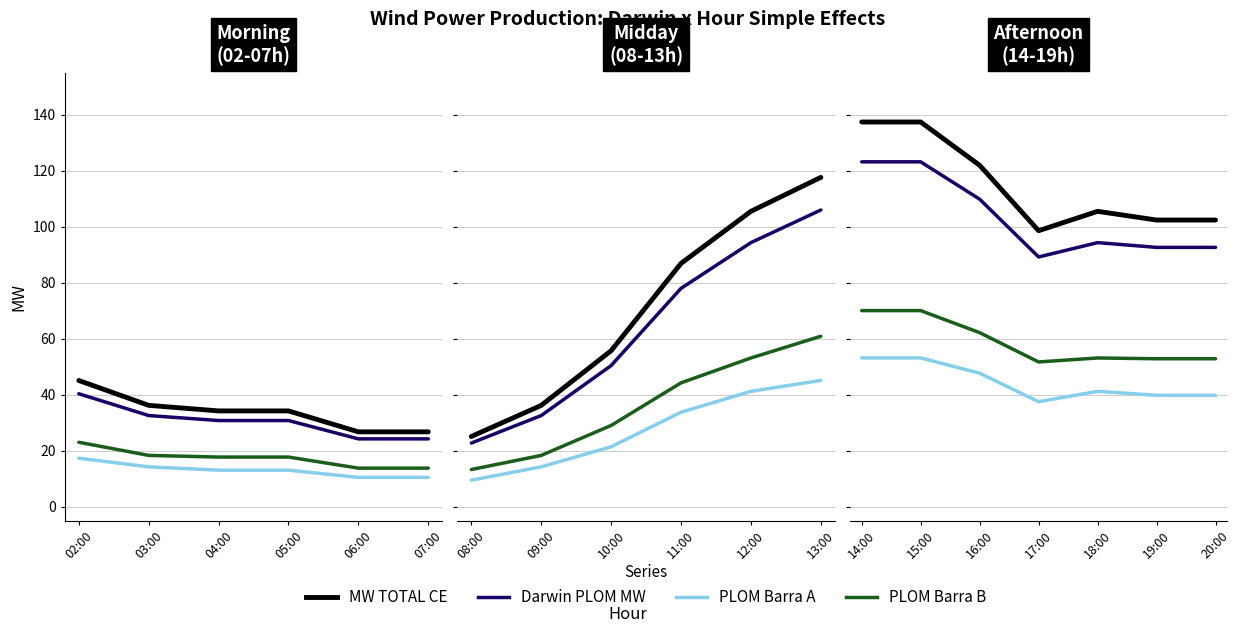

Rank the series by their average value, from highest to lowest.

MW TOTAL CE, Darwin PLOM MW, PLOM MW TOTAL BARRA B, PLOM MW TOTAL BARRA A